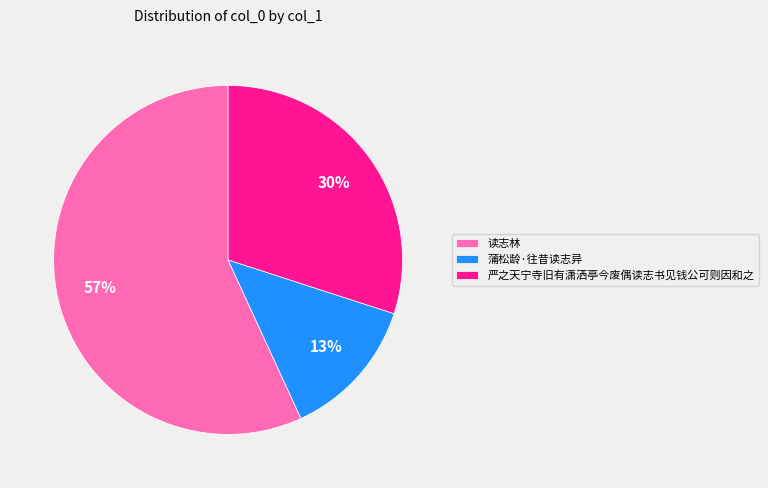

Do 蒲松龄·往昔读志异 and 读志林 together represent more than half of the pie?

Yes